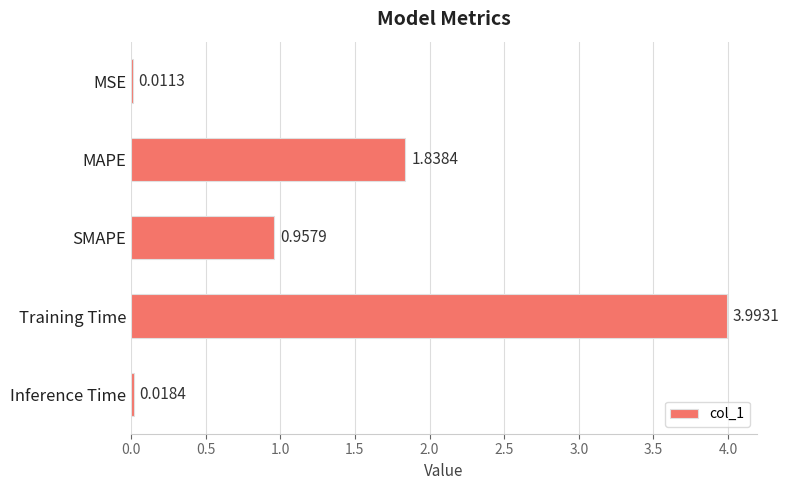

Which has a higher value, MSE or Inference Time?

Inference Time